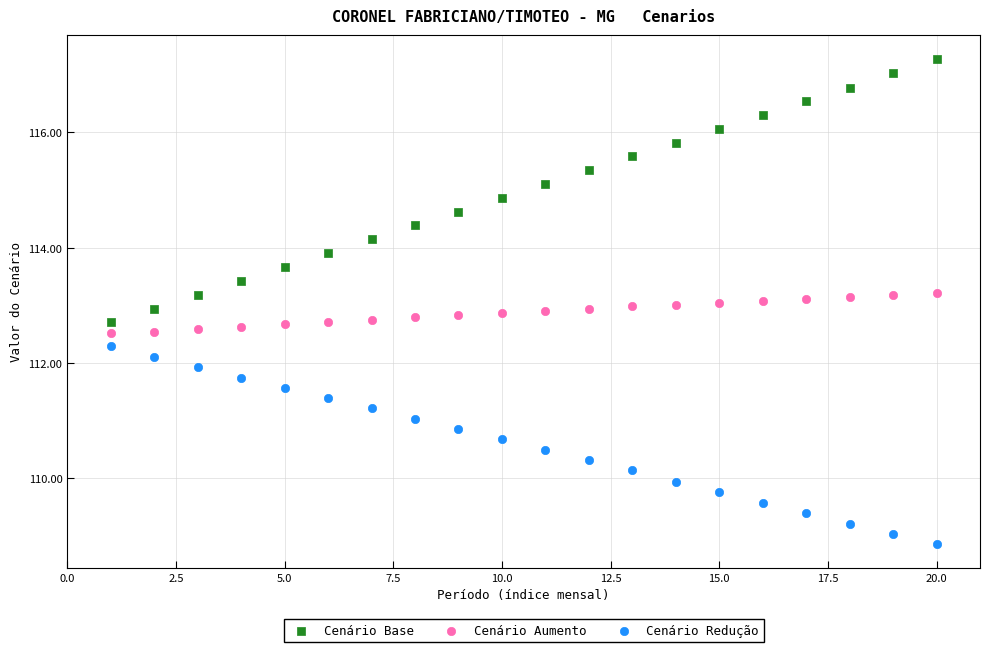

Across all data points, what is the range of Y values (max minus min)?

8.4